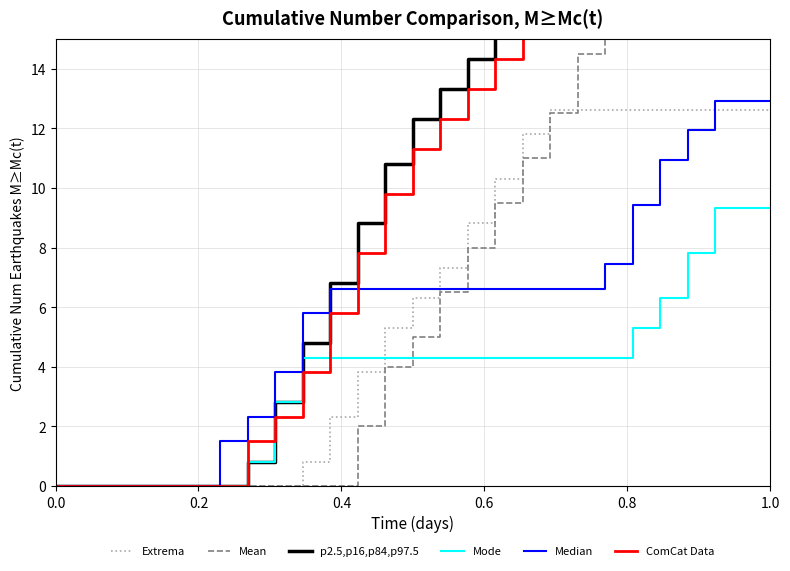

What is the maximum value for Mode?

9.3